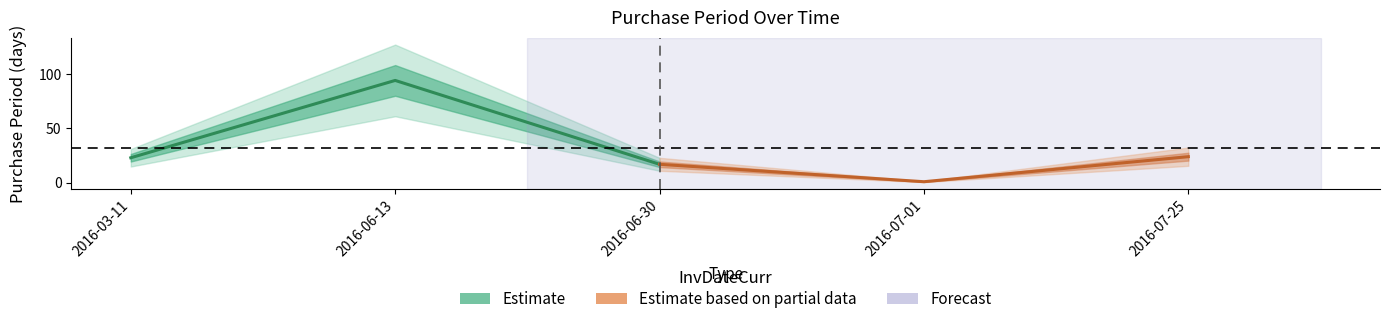

What is the label of the 2nd point from the left?

2016-06-13